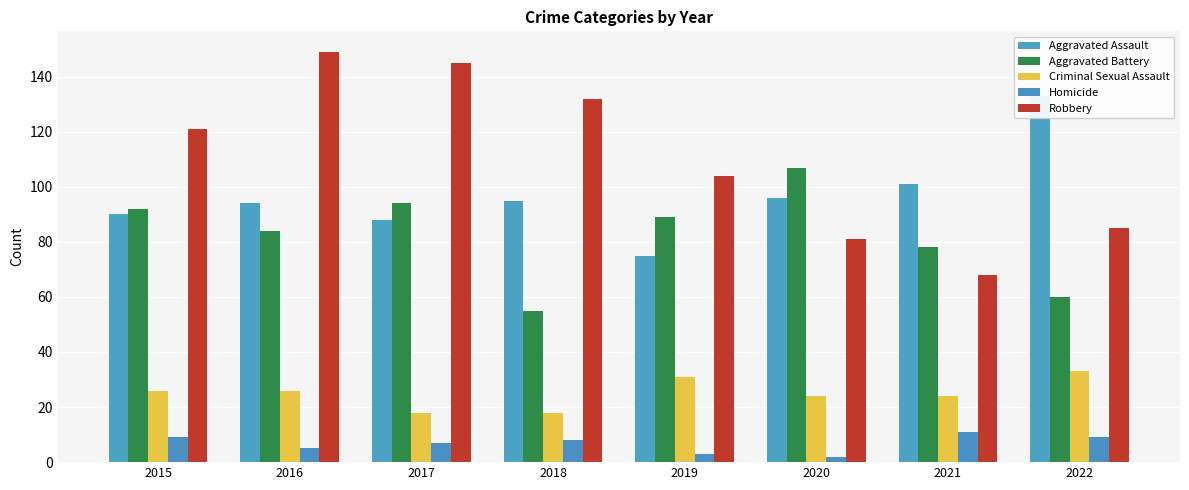

What is the sum of all Robbery values?

885